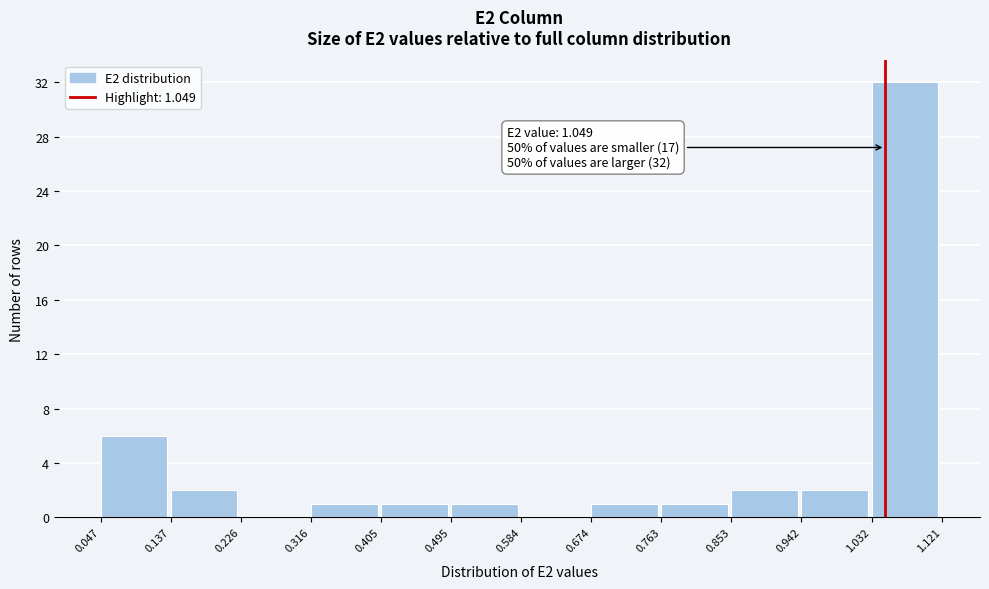

Over which range of the x-axis is the bar tallest?

1.032 to 1.121